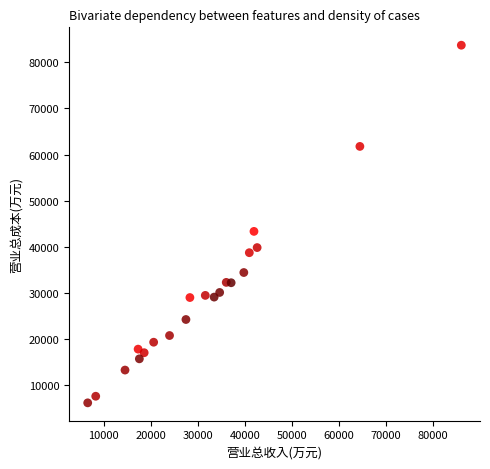

What Y value in the scatter plot is closest to 44919?

43323